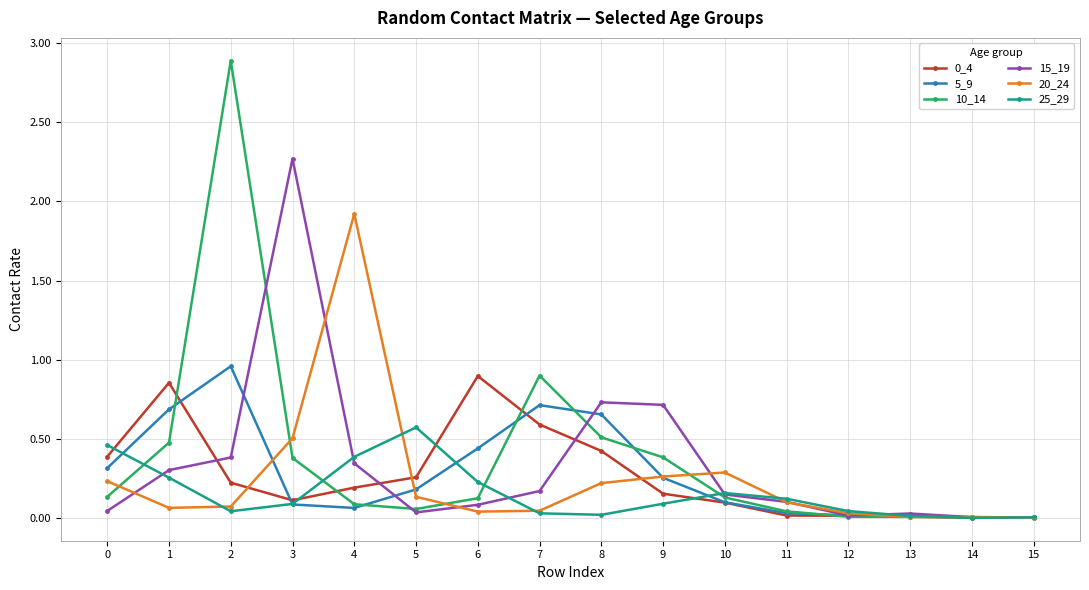

True or false: 0_4 and 25_29 cross at least once.

True